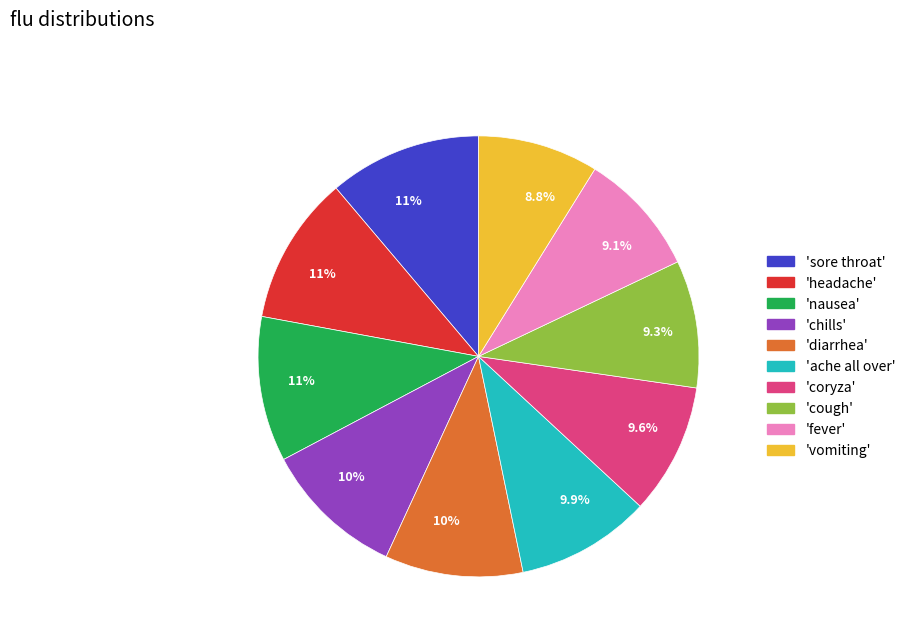

Does any single category account for the majority?

No